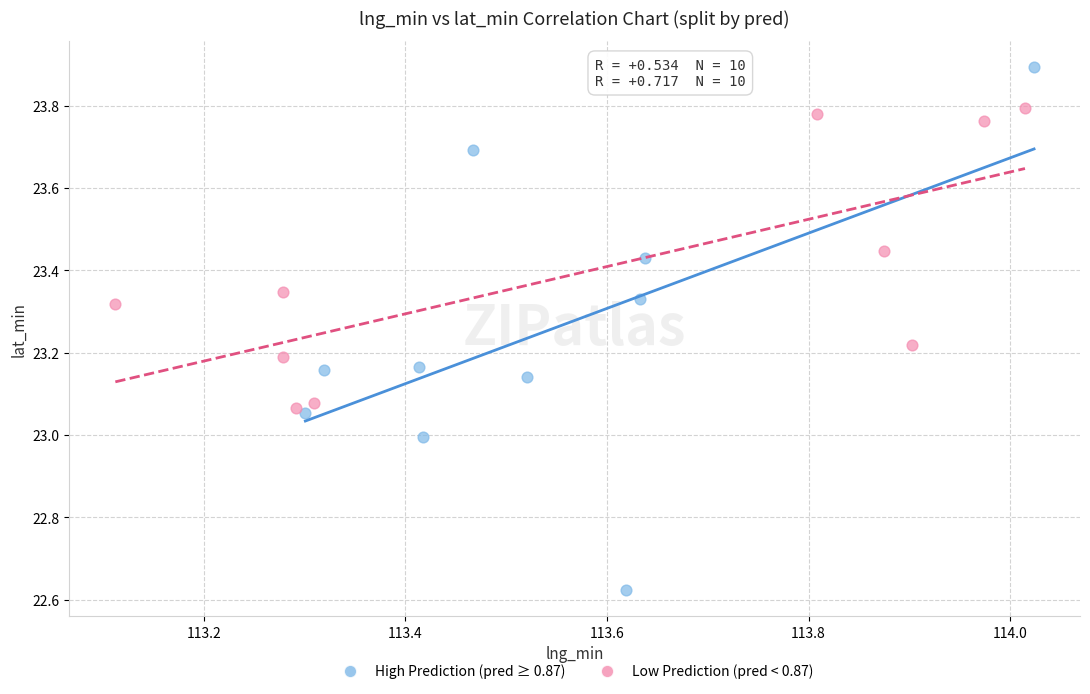

Which series contains the highest Y value?

High Prediction (pred ≥ 0.87)